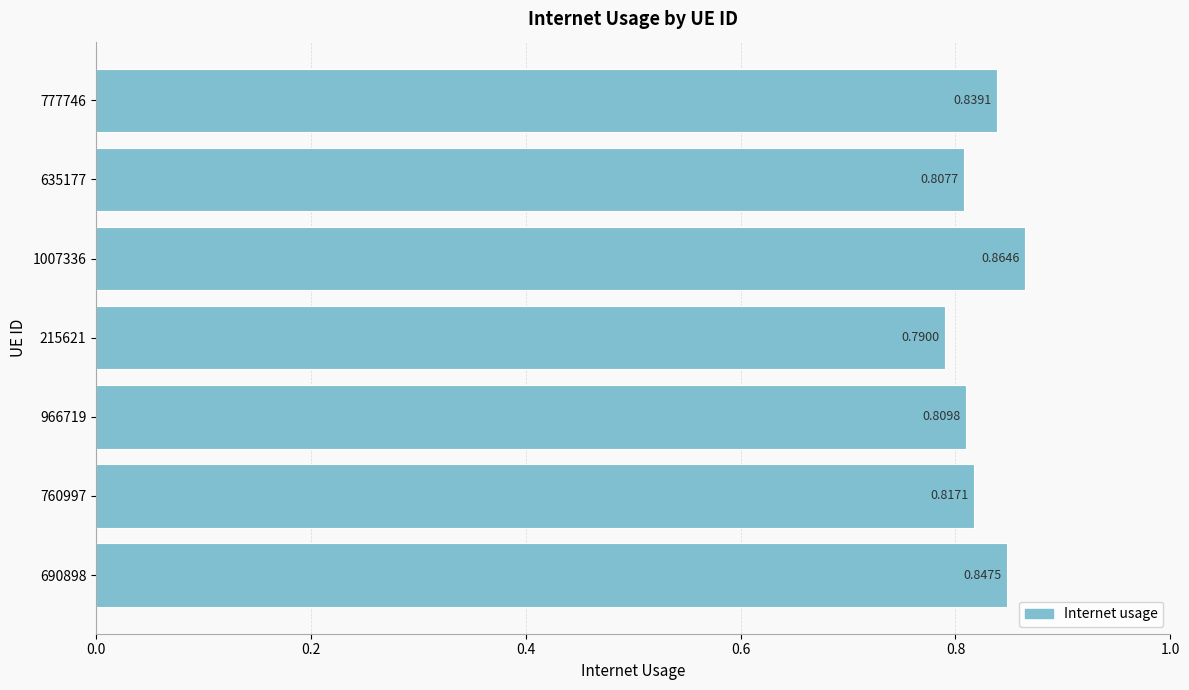

Which has a higher value, 760997 or 215621?

760997